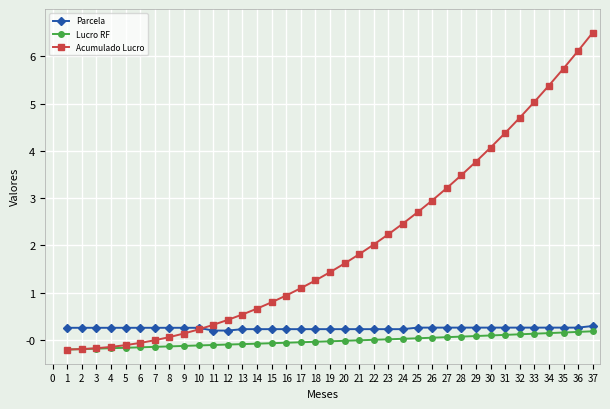

The value of Parcela at 12 is 0.2. True or false?

True